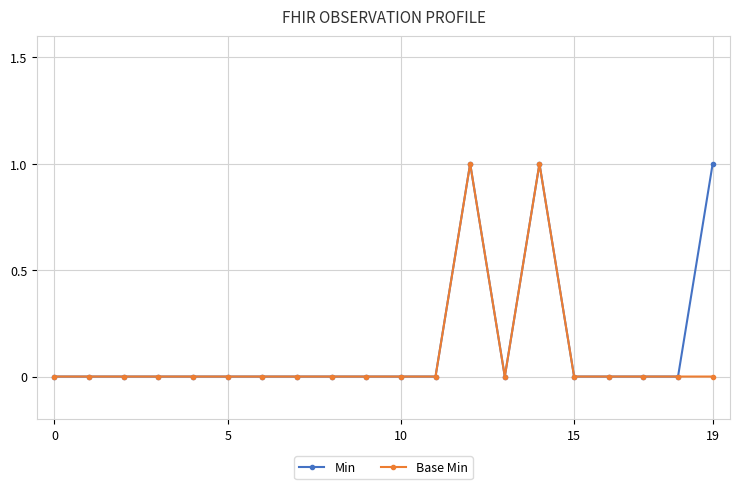

Rank the series by their average value, from lowest to highest.

Base Min, Min